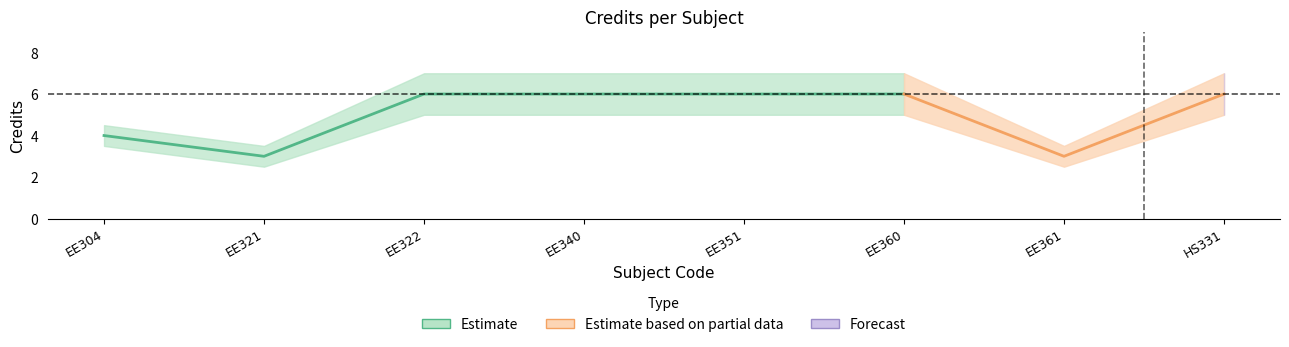

Does the chart display data point markers on the line(s)?

No